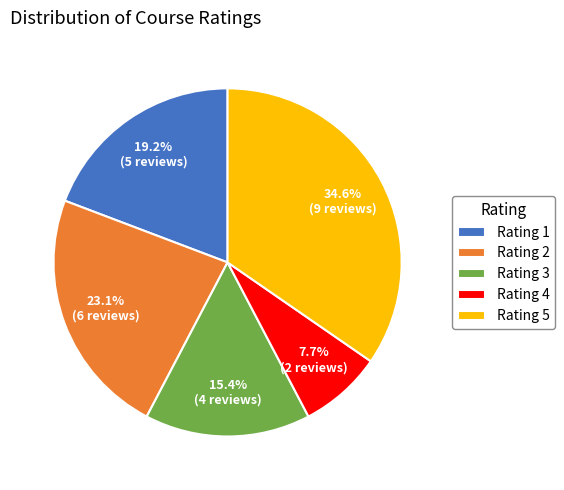

Approximately how many times larger is the value at Rating 5 compared to Rating 4?

4.5